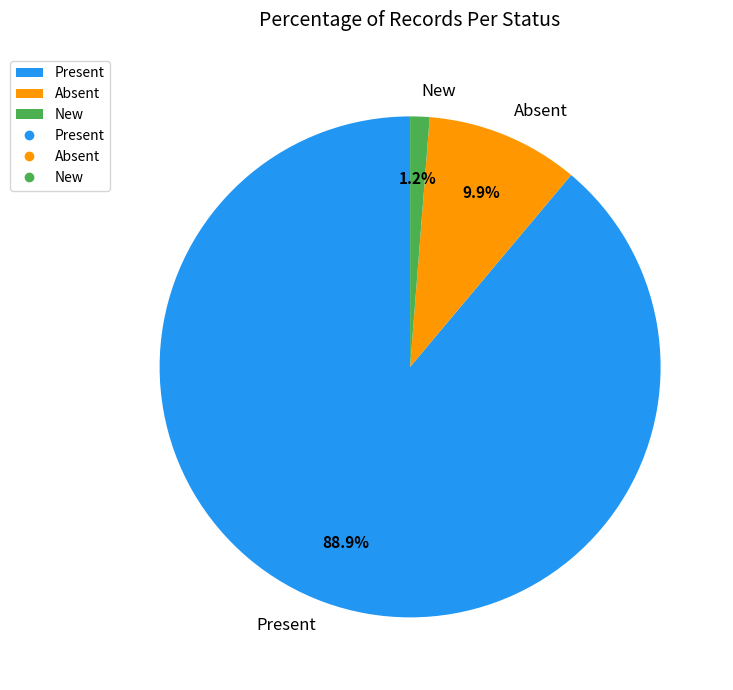

Rank the categories by value from lowest to highest.

New, Absent, Present